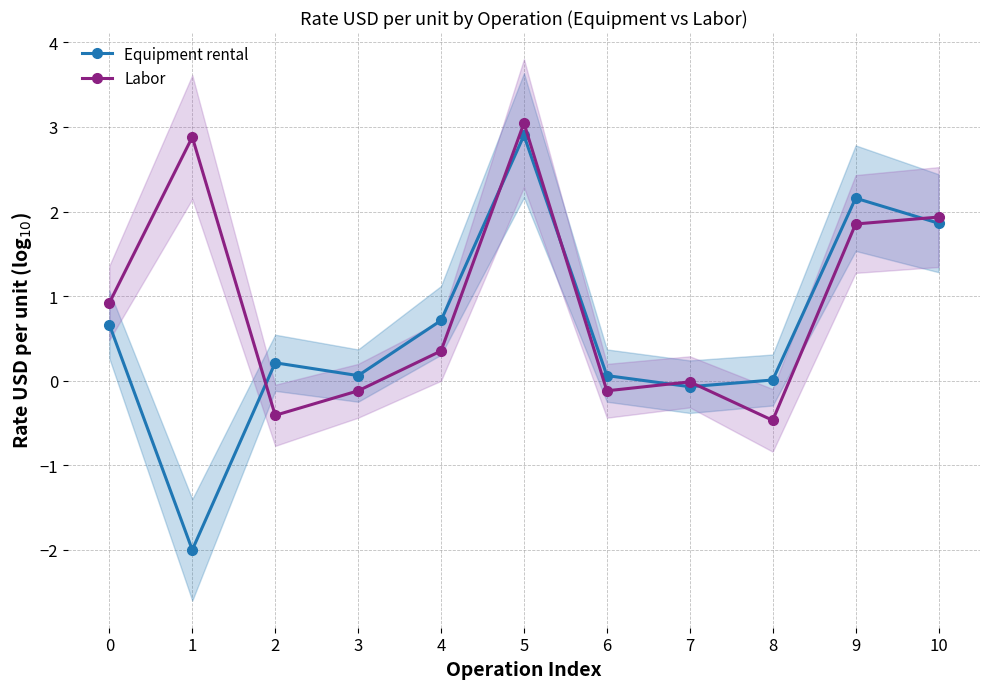

What is the highest value of the Labor series?

3.0